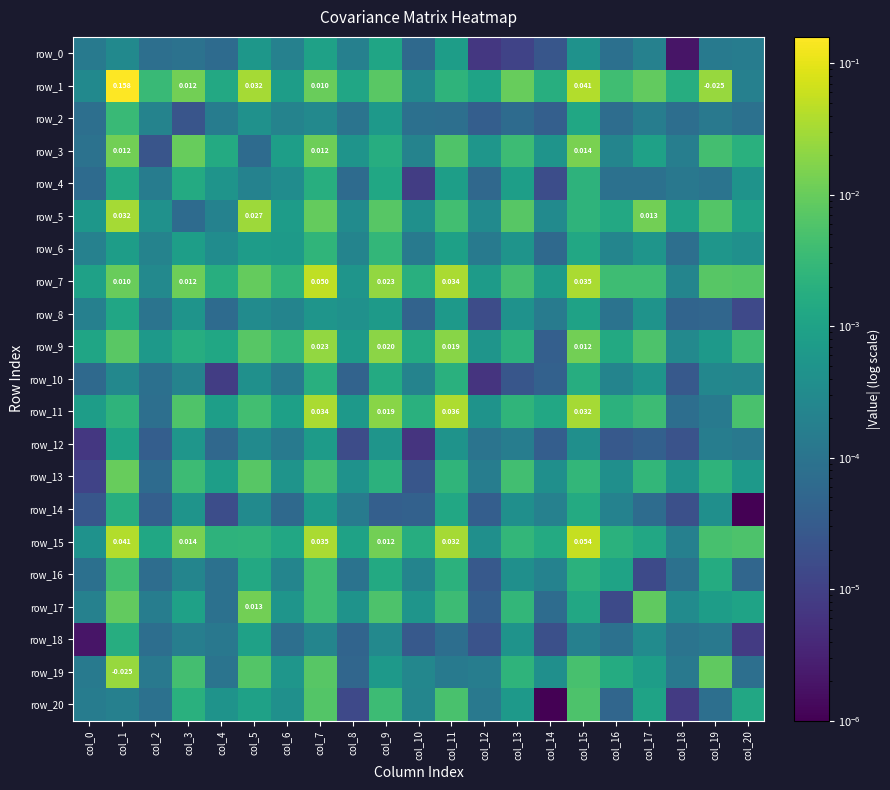

The value of row_8 at col_11 is 0.0. True or false?

True